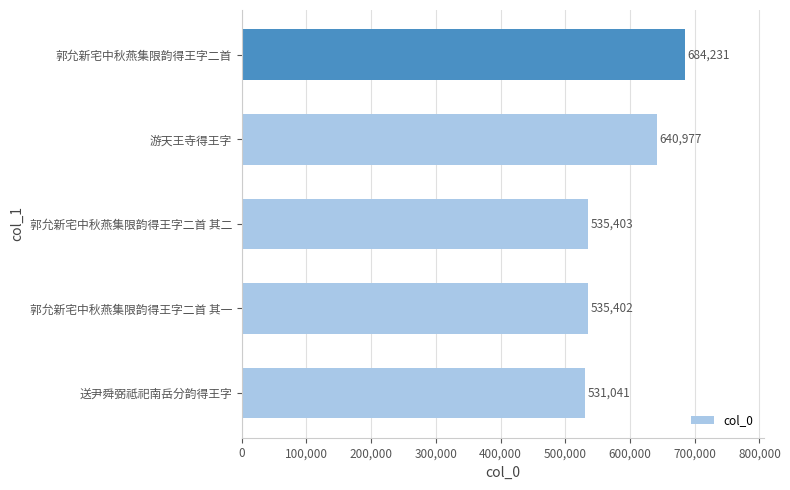

Reading bottom to top, what are all the values shown in this chart?

送尹舜弼祗祀南岳分韵得王字=531041	郭允新宅中秋燕集限韵得王字二首 其一=535402	郭允新宅中秋燕集限韵得王字二首 其二=535403	游天王寺得王字=640977	郭允新宅中秋燕集限韵得王字二首=684231